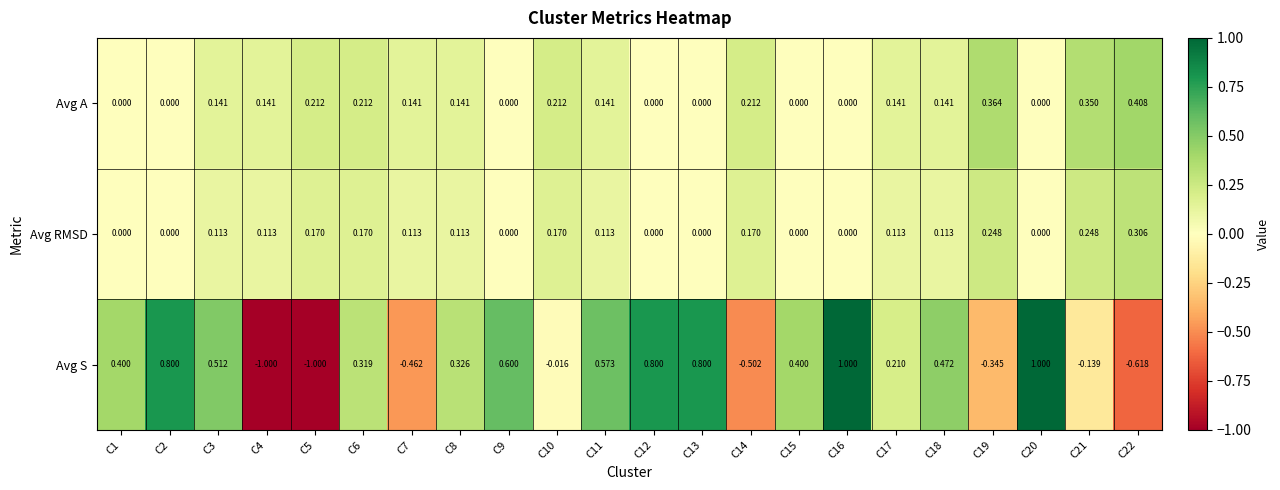

Is the value of Avg S at C17 greater than the value of Avg A at C16?

Yes